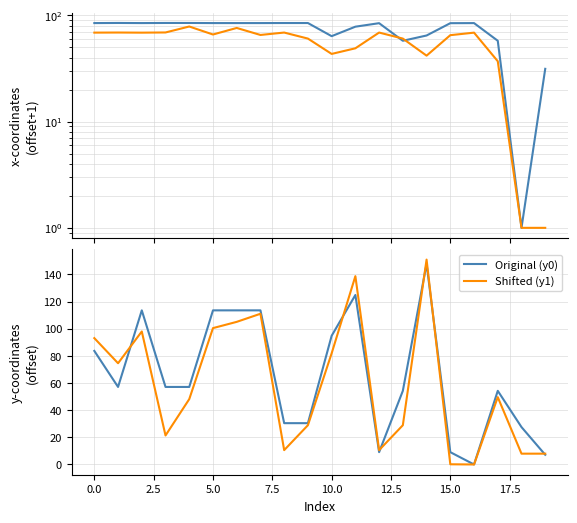

What is the lowest value of the x1 series series?

1.0